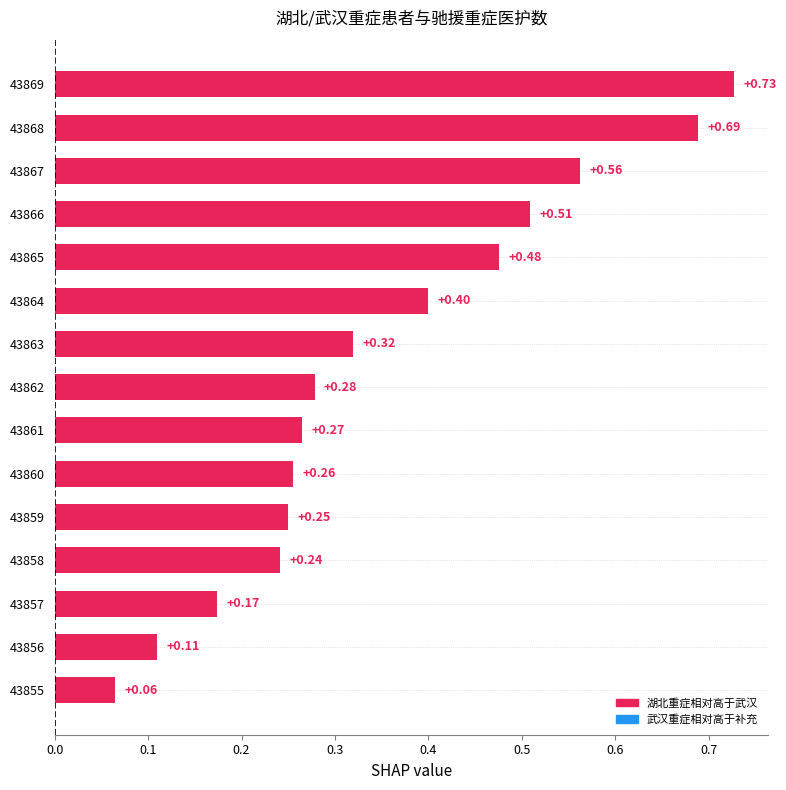

What is the change in value from 43857 to 43862?

+0.1